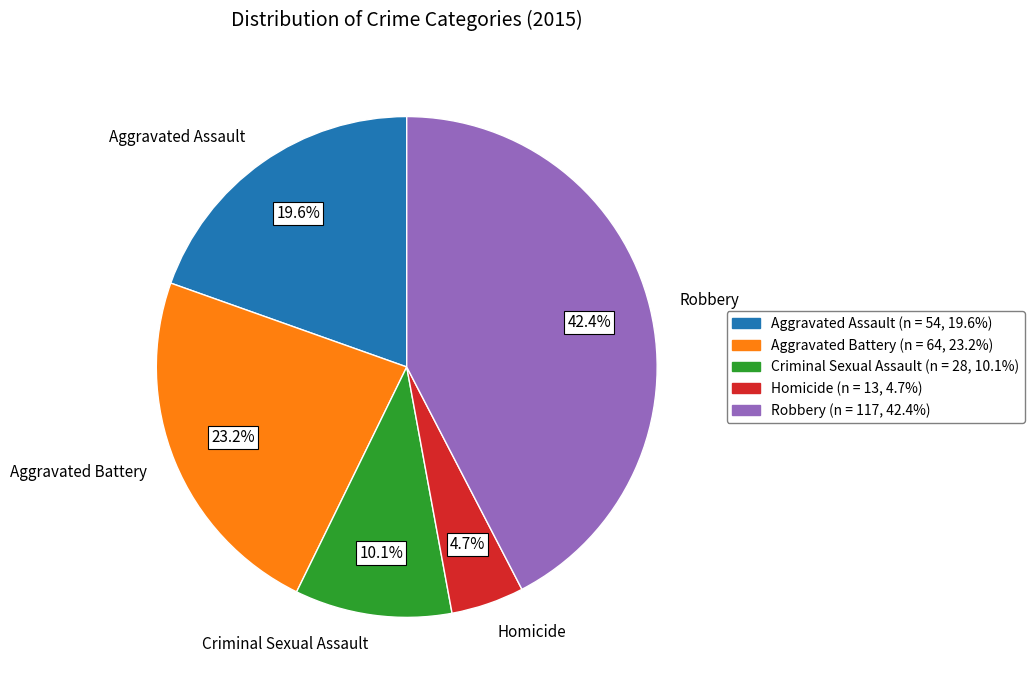

Rank the categories by value from highest to lowest.

Robbery, Aggravated Battery, Aggravated Assault, Criminal Sexual Assault, Homicide